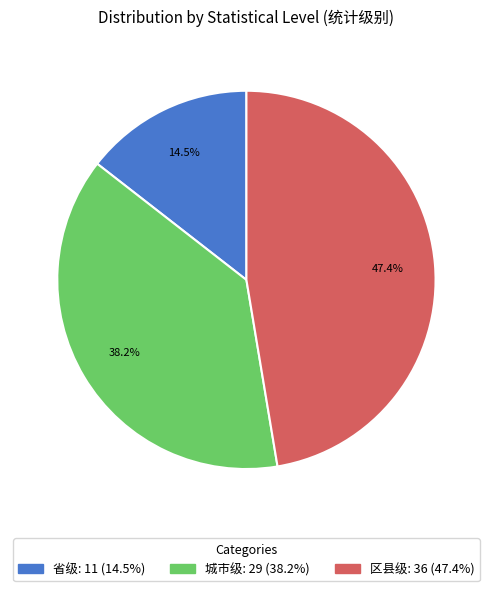

Does 省级 account for over 50% of the chart?

No